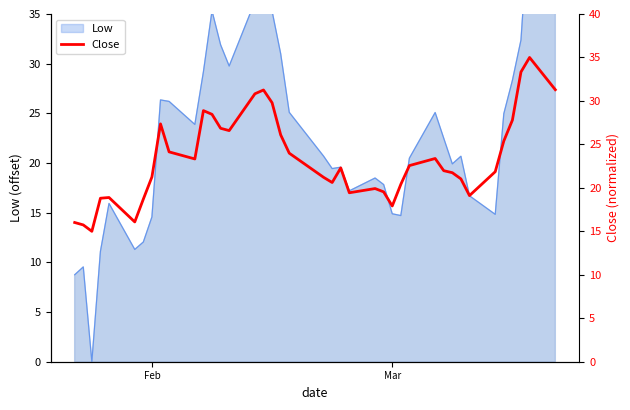

How many interior local valleys (lower than both neighbors) does the data have?

8